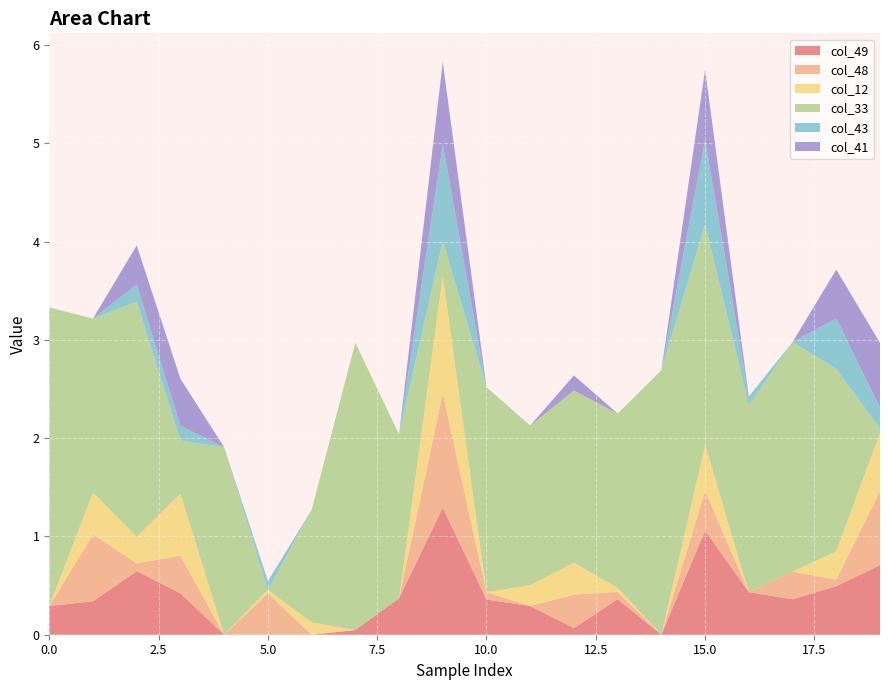

Reading left to right, list all the values displayed in this chart.

col_49: 0=0.3	1=0.3	2=0.6	3=0.4	4=0.0	5=0.0	6=0.0	7=0.0	8=0.4	9=1.3	10=0.4	11=0.3	12=0.1	13=0.4	14=0.0	15=1.1	16=0.4	17=0.4	18=0.5	19=0.7
col_48: 0=0.0	1=0.7	2=0.1	3=0.4	4=0.0	5=0.4	6=0.0	7=0.0	8=0.0	9=1.2	10=0.1	11=0.0	12=0.3	13=0.1	14=0.0	15=0.4	16=0.0	17=0.3	18=0.1	19=0.8
col_12: 0=0.0	1=0.4	2=0.3	3=0.6	4=0.0	5=0.0	6=0.1	7=0.0	8=0.0	9=1.2	10=0.0	11=0.2	12=0.3	13=0.0	14=0.0	15=0.5	16=0.0	17=0.0	18=0.3	19=0.6
col_33: 0=3.0	1=1.8	2=2.4	3=0.5	4=1.9	5=0.0	6=1.1	7=2.9	8=1.7	9=0.4	10=2.1	11=1.6	12=1.8	13=1.8	14=2.7	15=2.2	16=1.9	17=2.3	18=1.9	19=0.0
col_43: 0=0.0	1=0.0	2=0.2	3=0.1	4=0.0	5=0.1	6=0.0	7=0.0	8=0.0	9=1.0	10=0.0	11=0.0	12=0.0	13=0.0	14=0.0	15=0.9	16=0.1	17=0.0	18=0.5	19=0.2
col_41: 0=0.0	1=0.0	2=0.4	3=0.5	4=0.0	5=0.0	6=0.0	7=0.0	8=0.0	9=0.8	10=0.0	11=0.0	12=0.2	13=0.0	14=0.0	15=0.7	16=0.0	17=0.0	18=0.5	19=0.7